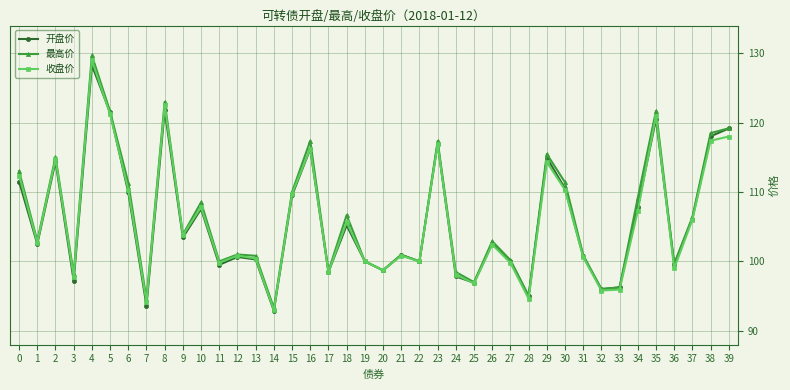

The 最高价 series shows 100.0 at 19. True or false?

True